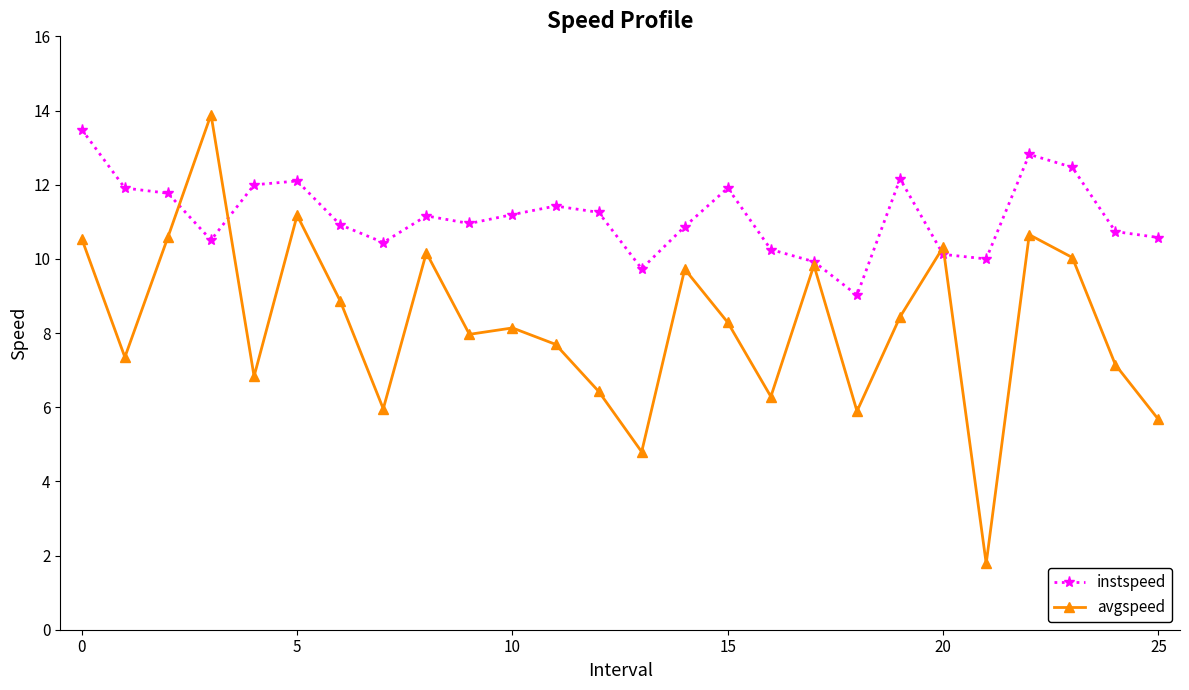

How many interior local valleys does the instspeed series have?

6